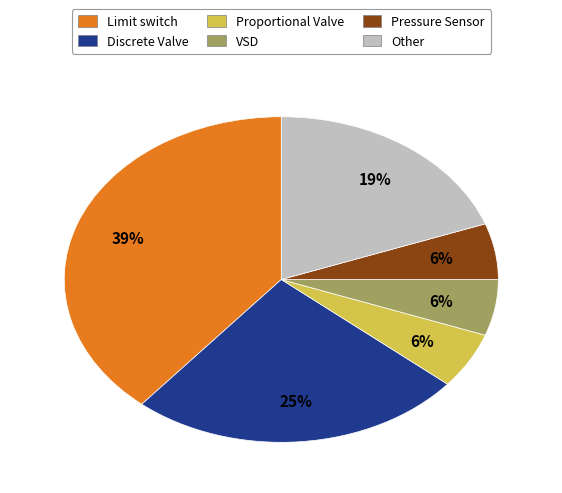

How many segments does this pie chart have?

6